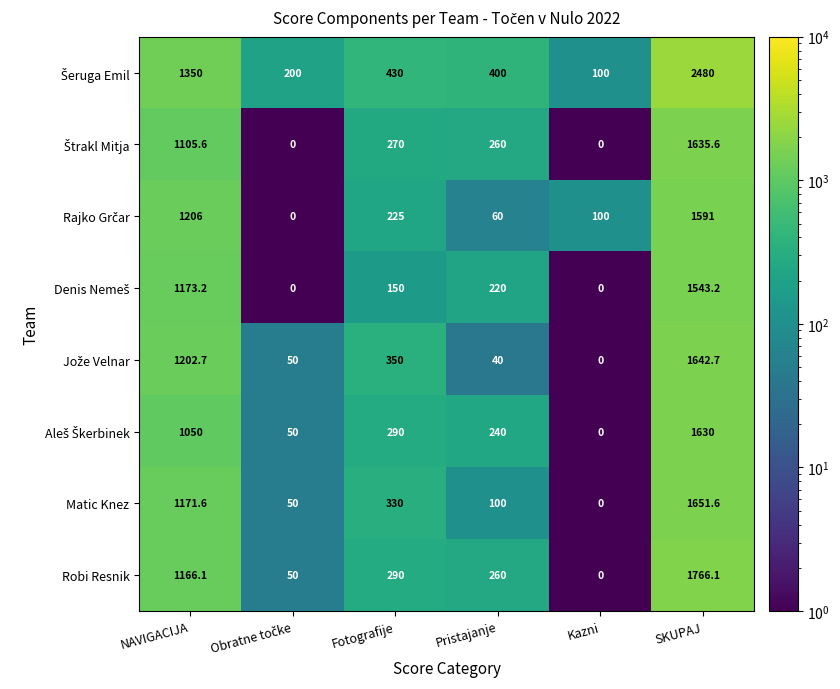

At which label is Robi Resnik closest to 883?

NAVIGACIJA